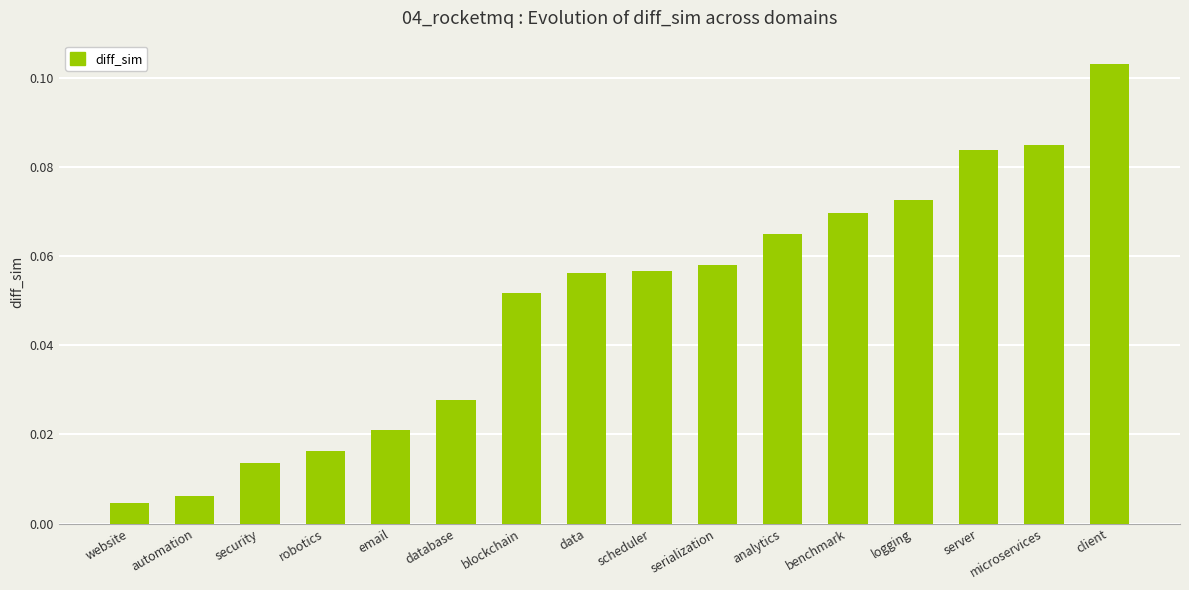

At which category does the chart reach its peak across all series?

client